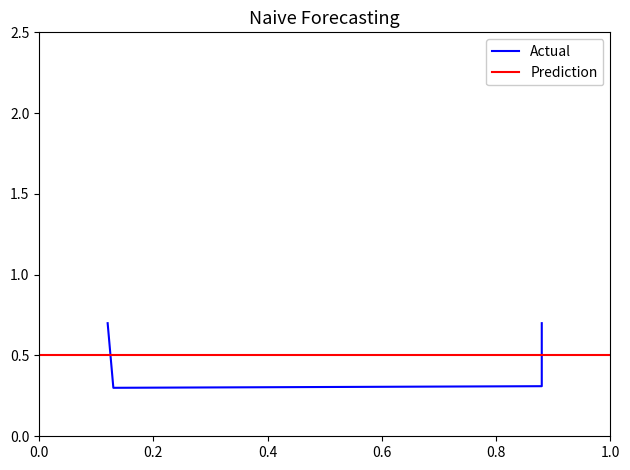

The chart shows a value of 0.4 at 0.6. True or false?

False